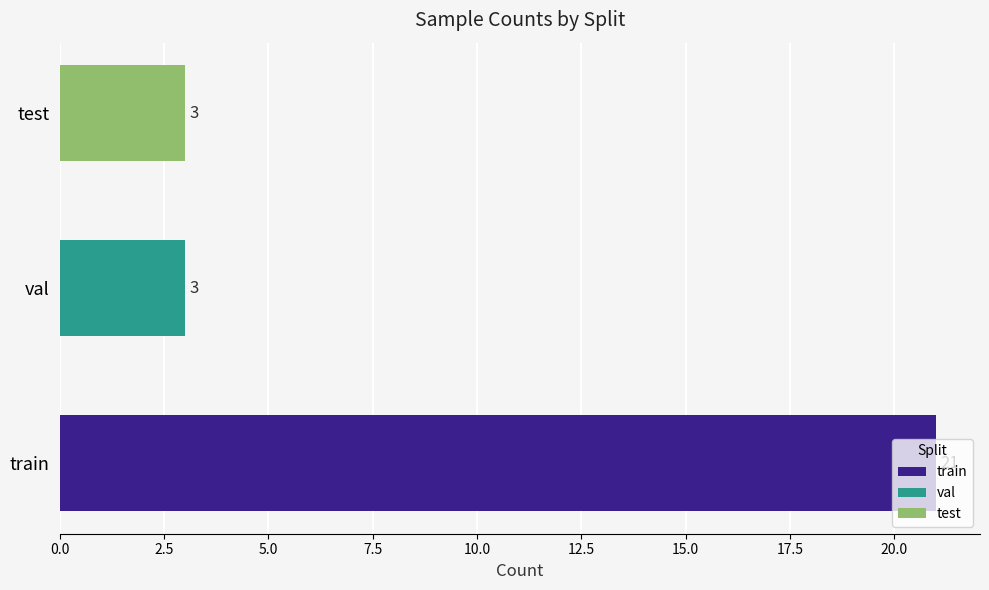

Does the chart contain stacked bars?

No